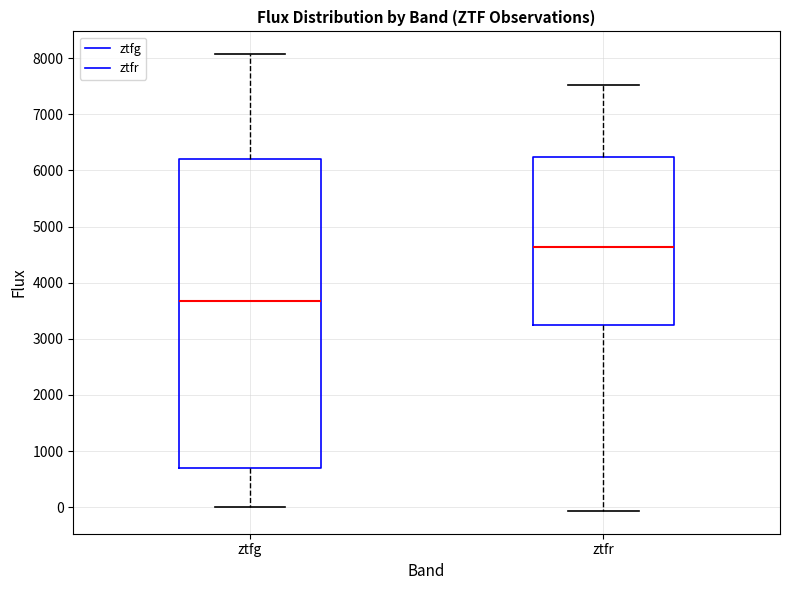

Which box's median line is the lowest?

ztfg